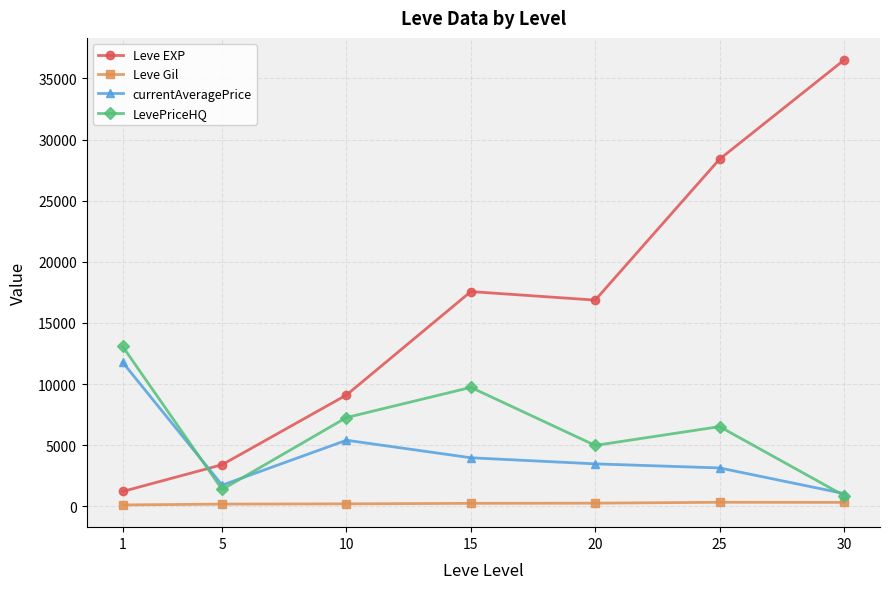

Between 5 and 15, which series saw the biggest shift?

Leve EXP